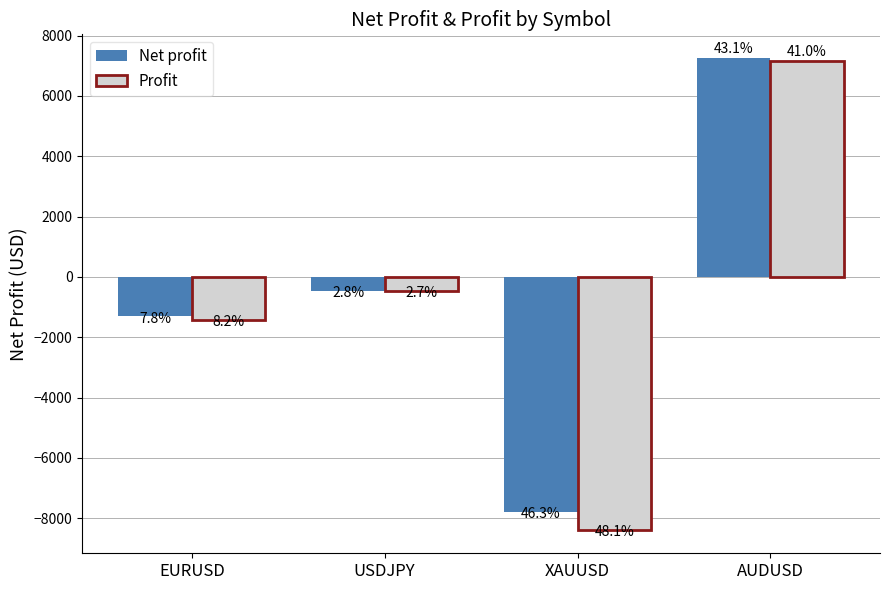

Reading right to left, extract all data points from this chart.

Net profit: AUDUSD=7258.6	XAUUSD=-7804.1	USDJPY=-466.4	EURUSD=-1312.0
Profit: AUDUSD=7150.0	XAUUSD=-8380.0	USDJPY=-466.4	EURUSD=-1432.0